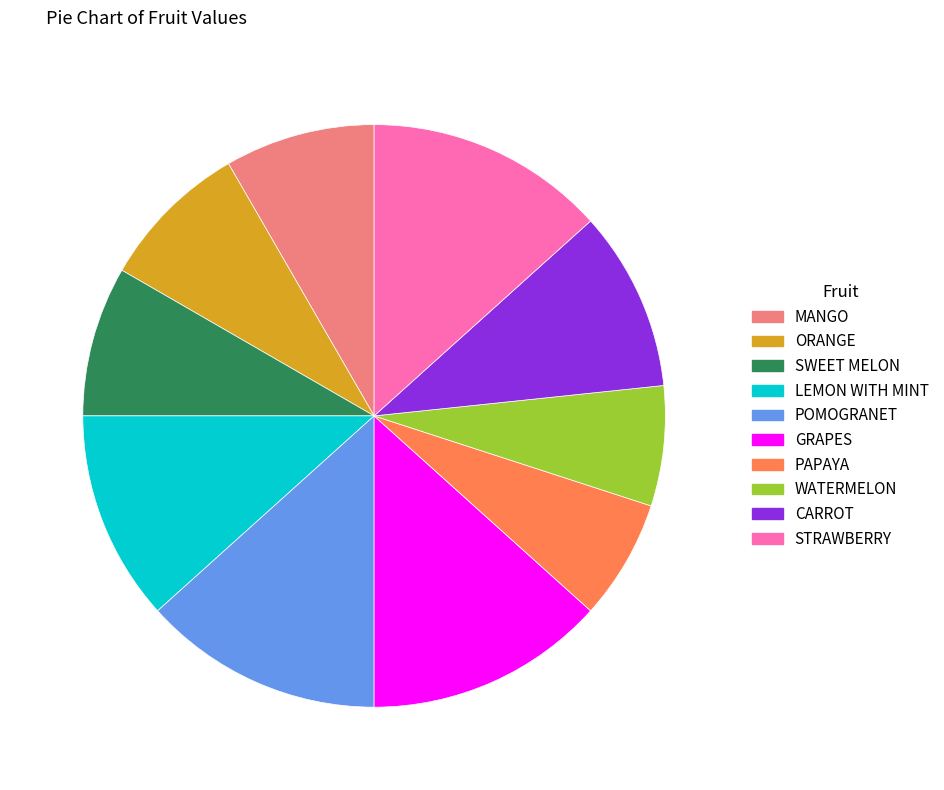

Count the number of slices in the pie.

10